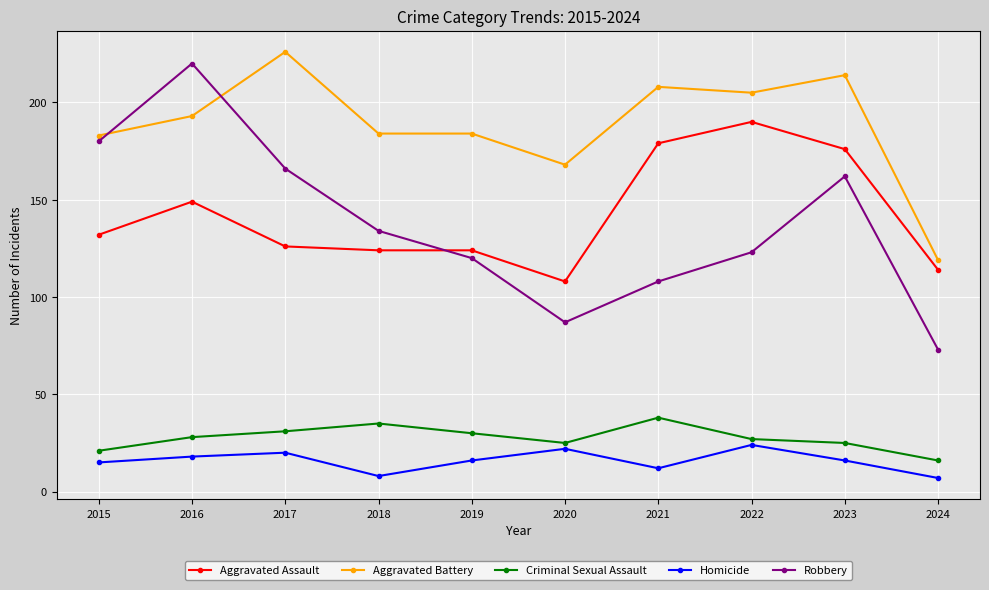

What is the maximum value shown in the chart?

226